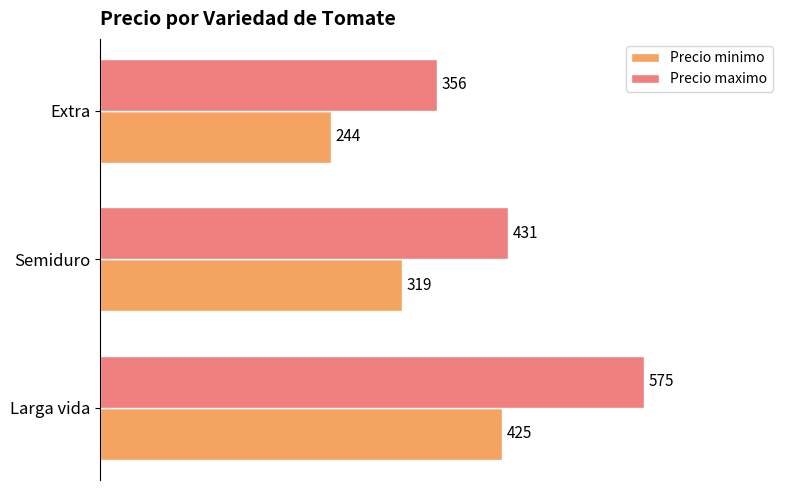

List the series in order of their overall mean, highest first.

Precio maximo, Precio minimo